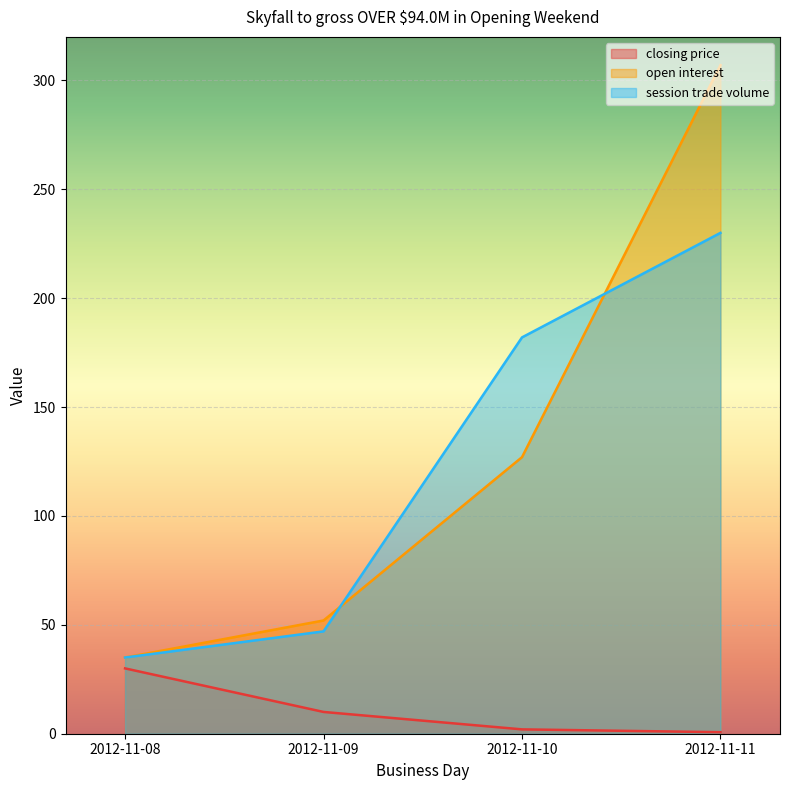

Between 2012-11-10 and 2012-11-11, which is larger?

2012-11-10